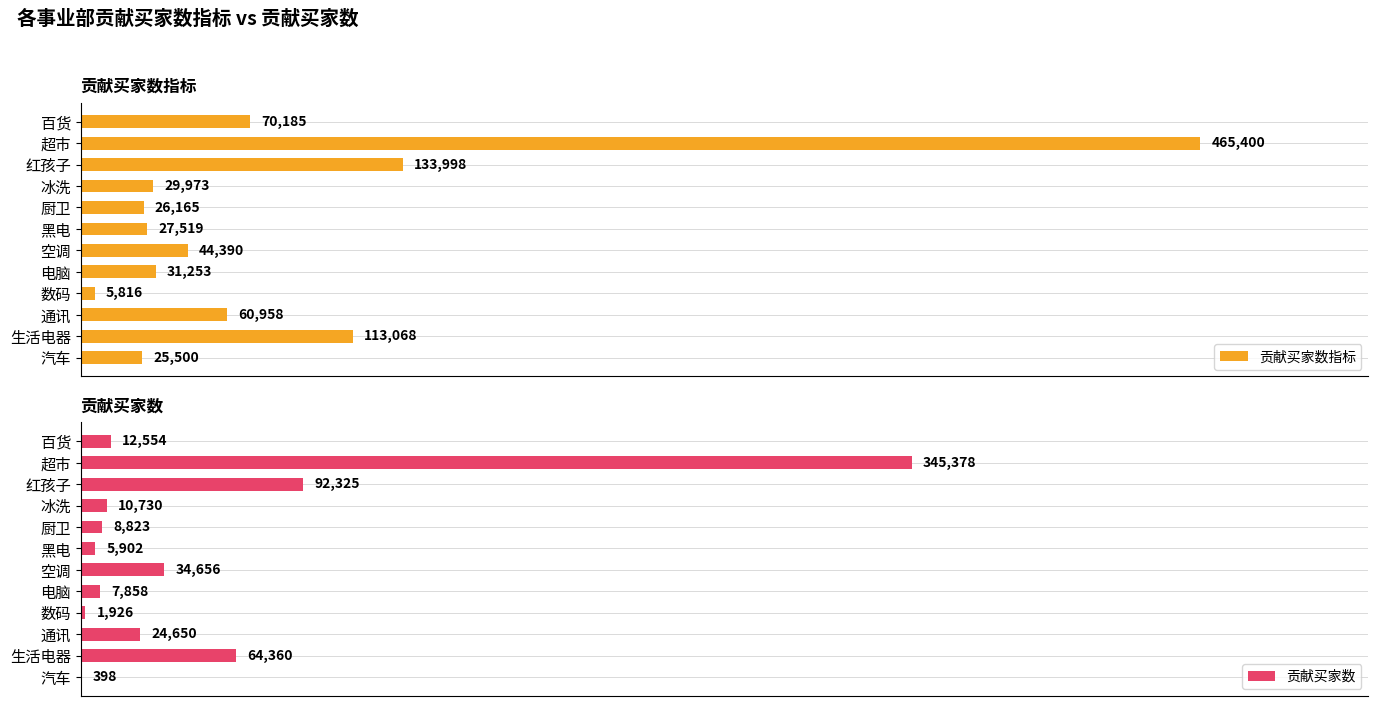

Where is 贡献买家数指标 nearest to the value 235608?

红孩子